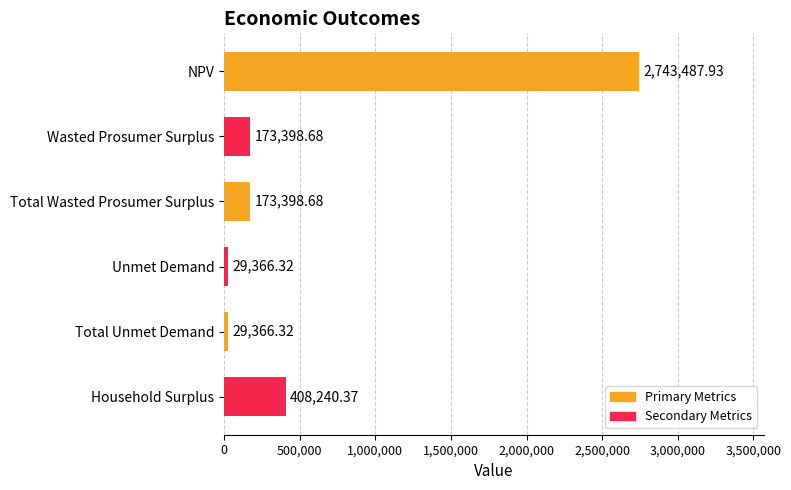

Count the number of data series in this chart.

1